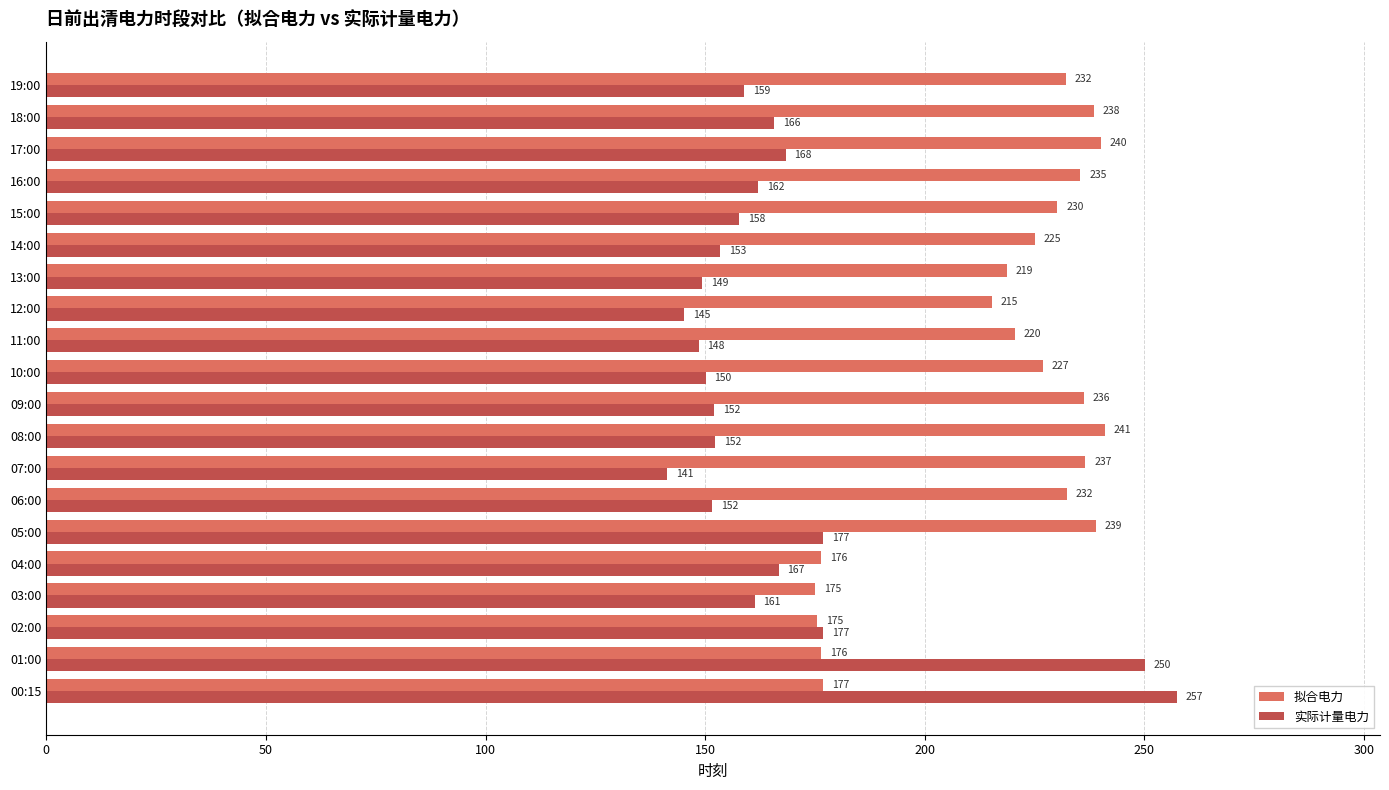

Rank the series by their average value, from highest to lowest.

拟合电力, 实际计量电力